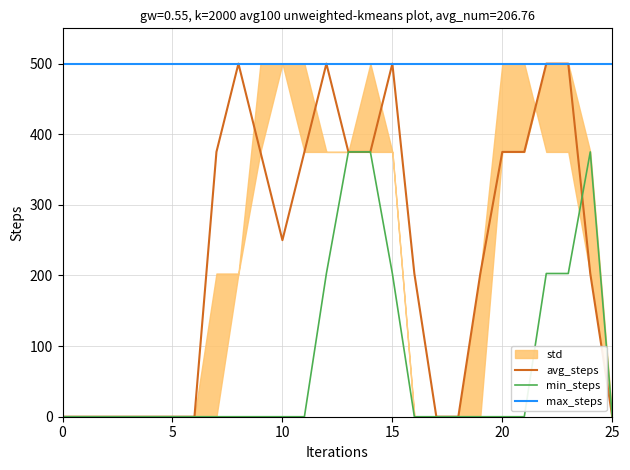

What is the label of the 13th point from the left?

12